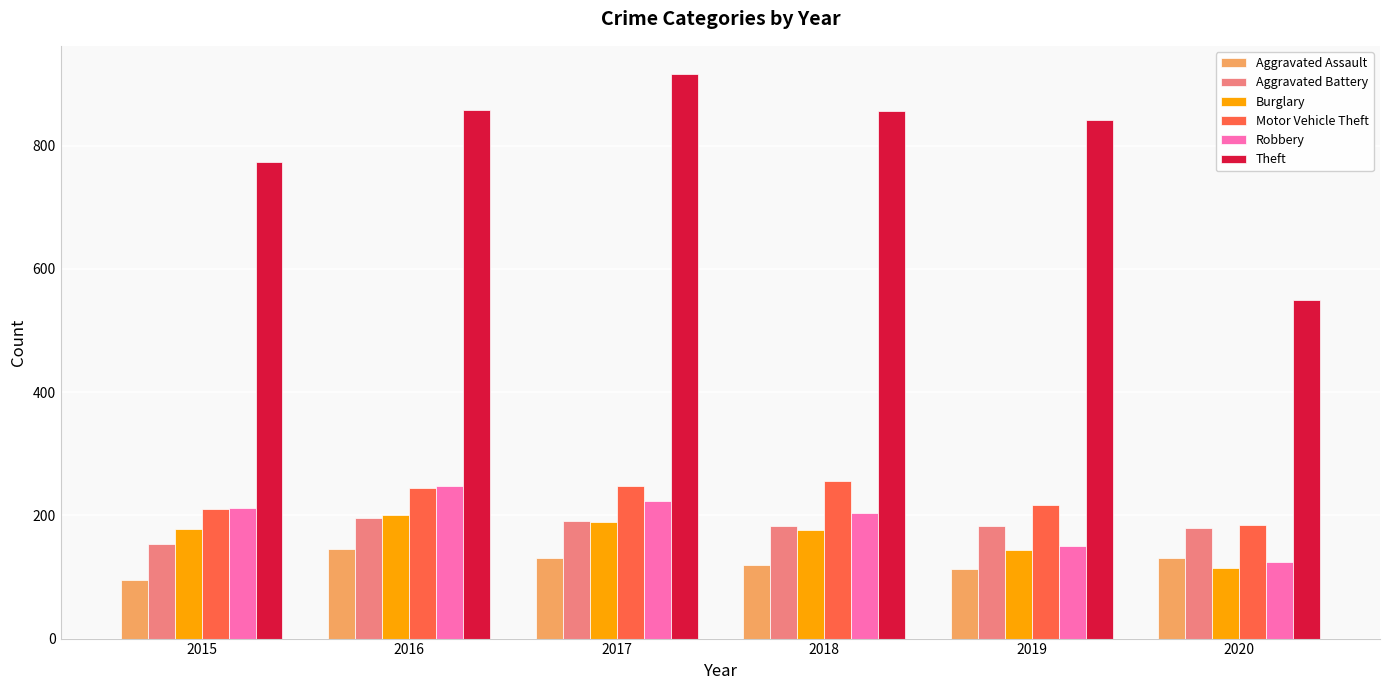

Which category has the lowest value across all series?

2015